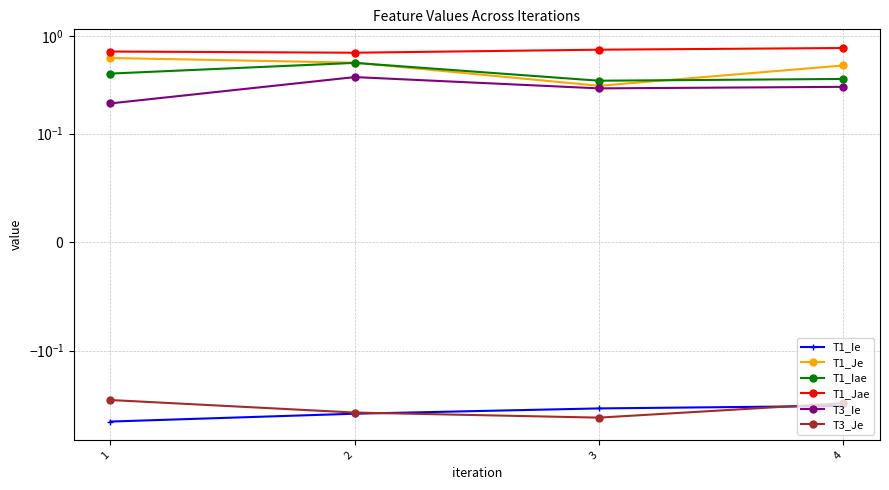

What is the sum of all T3_Je values?

-1.6